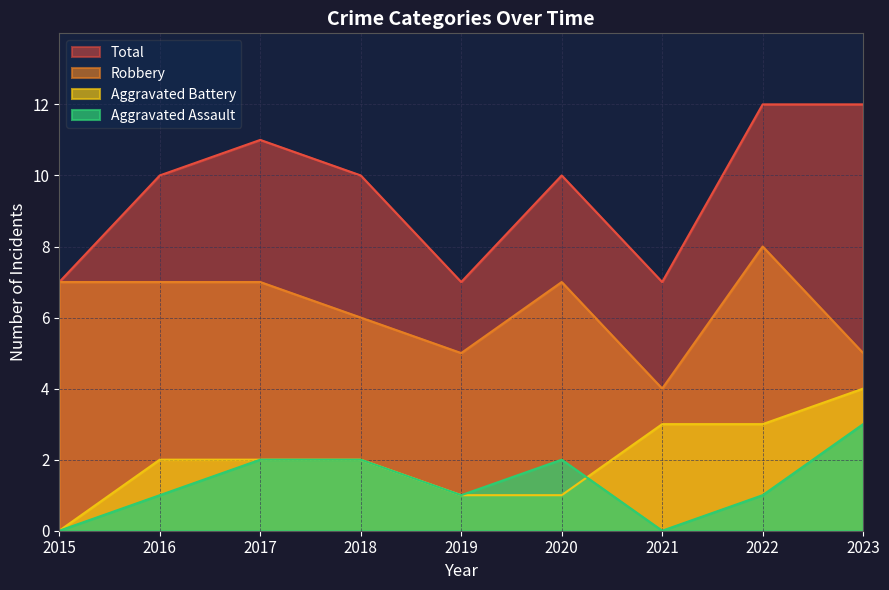

Which series changed the most between 2016 and 2022?

Total